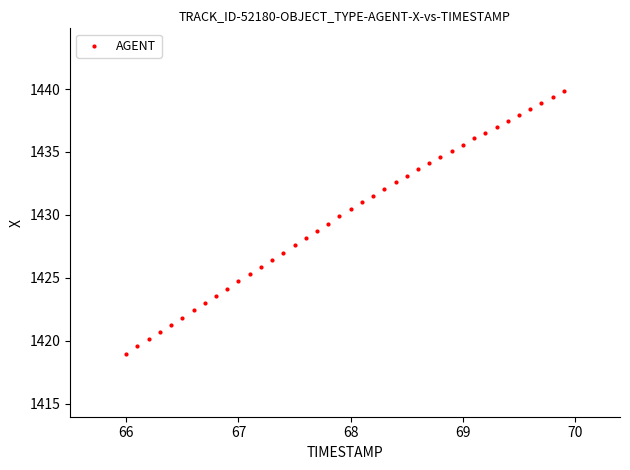

What is the range of X values (max minus min)?

3.9